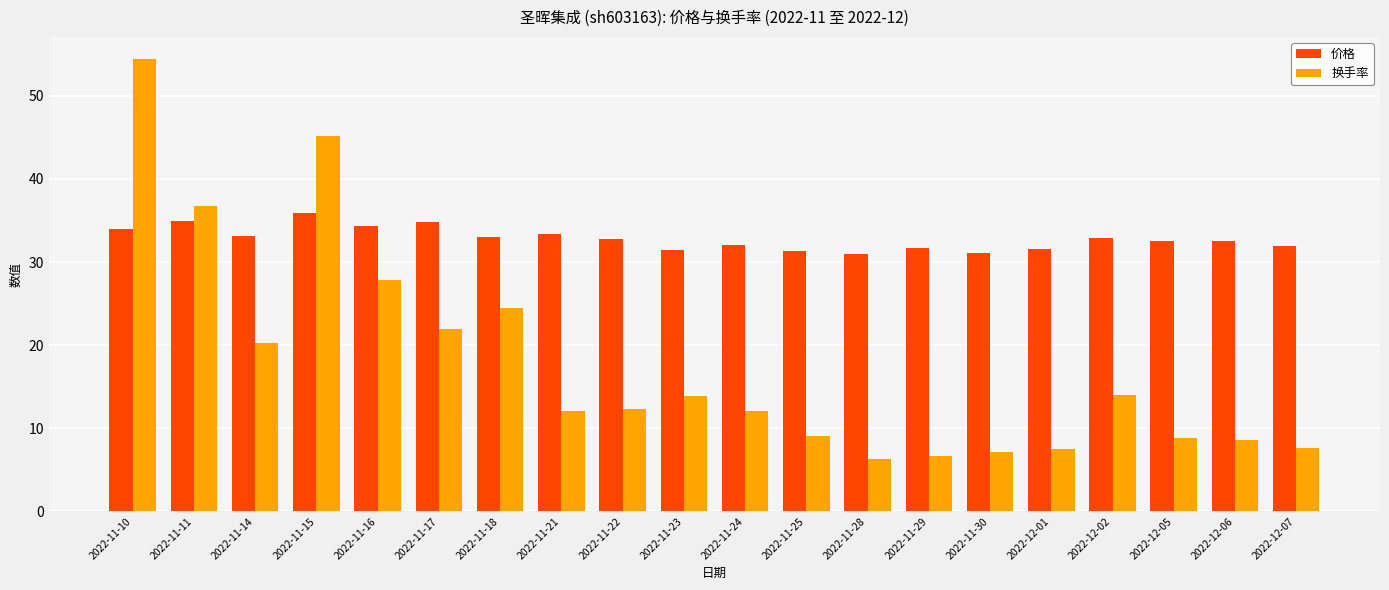

At which label does 换手率 reach its peak?

2022-11-10